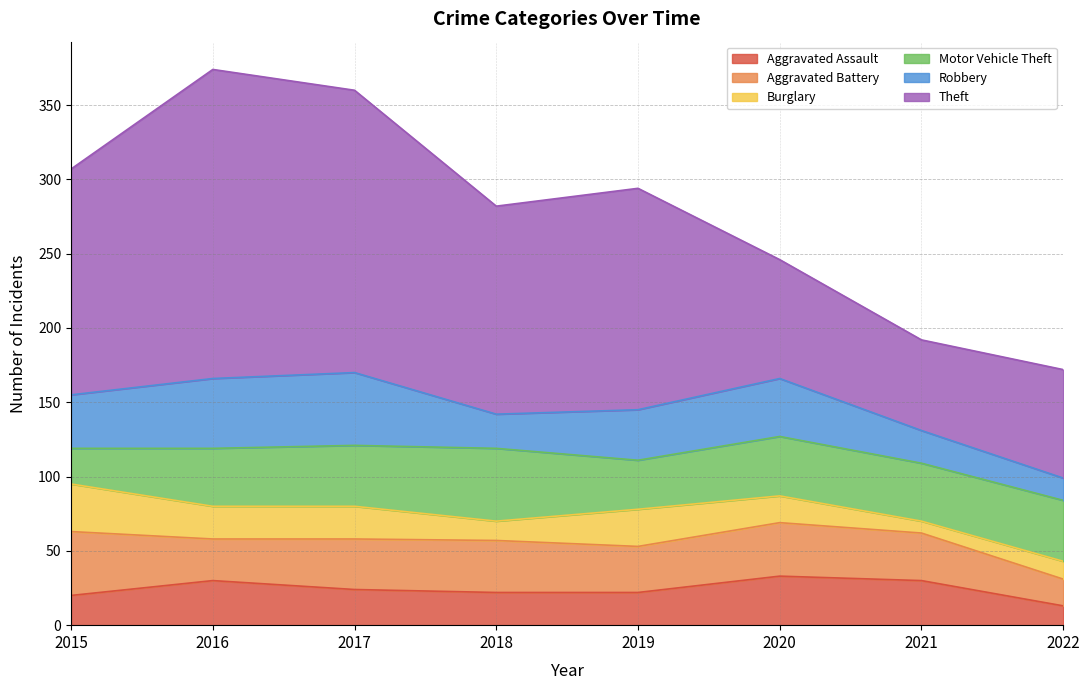

List the series in order of their peak value, lowest first.

Burglary, Aggravated Assault, Aggravated Battery, Motor Vehicle Theft, Robbery, Theft